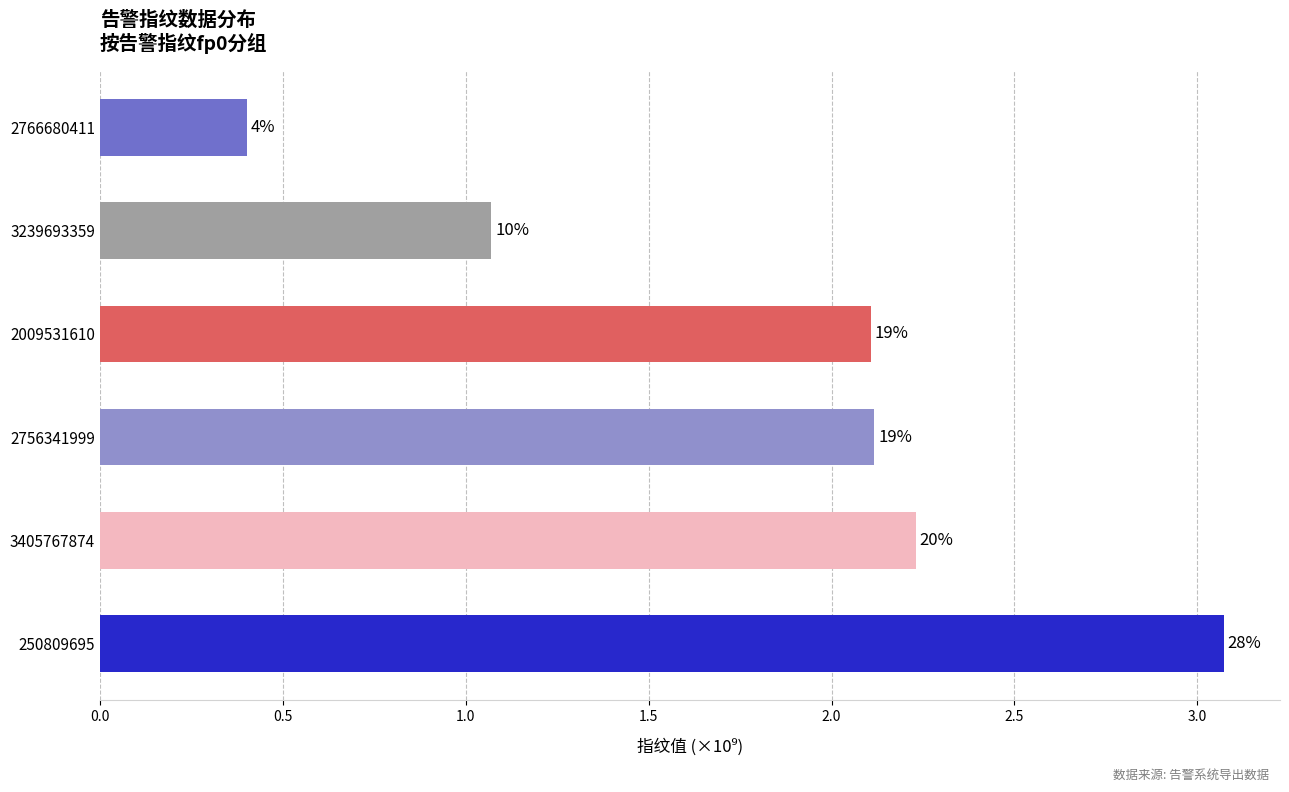

Does the chart contain any negative values?

No